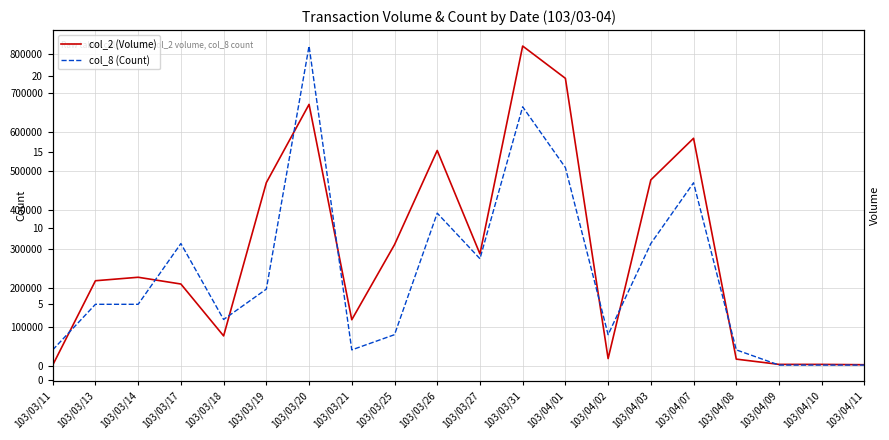

Reading left to right, what are all the values shown in this chart?

col_2 (Volume): 103/03/11=2870	103/03/13=218820	103/03/14=227730	103/03/17=210430	103/03/18=77570	103/03/19=470000	103/03/20=670470	103/03/21=119020	103/03/25=311200	103/03/26=552430	103/03/27=287560	103/03/31=819890	103/04/01=737180	103/04/02=19490	103/04/03=477040	103/04/07=583650	103/04/08=18090	103/04/09=4620	103/04/10=4590	103/04/11=3780
col_8 (Count): 103/03/11=2	103/03/13=5	103/03/14=5	103/03/17=9	103/03/18=4	103/03/19=6	103/03/20=22	103/03/21=2	103/03/25=3	103/03/26=11	103/03/27=8	103/03/31=18	103/04/01=14	103/04/02=3	103/04/03=9	103/04/07=13	103/04/08=2	103/04/09=1	103/04/10=1	103/04/11=1